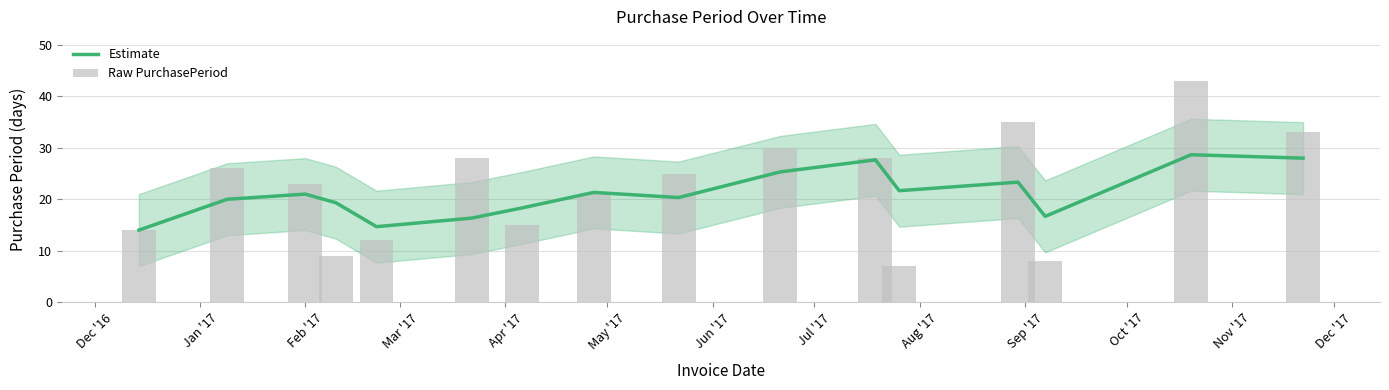

What is the value of the Raw PurchasePeriod bar at the 14th from the left?

8.0